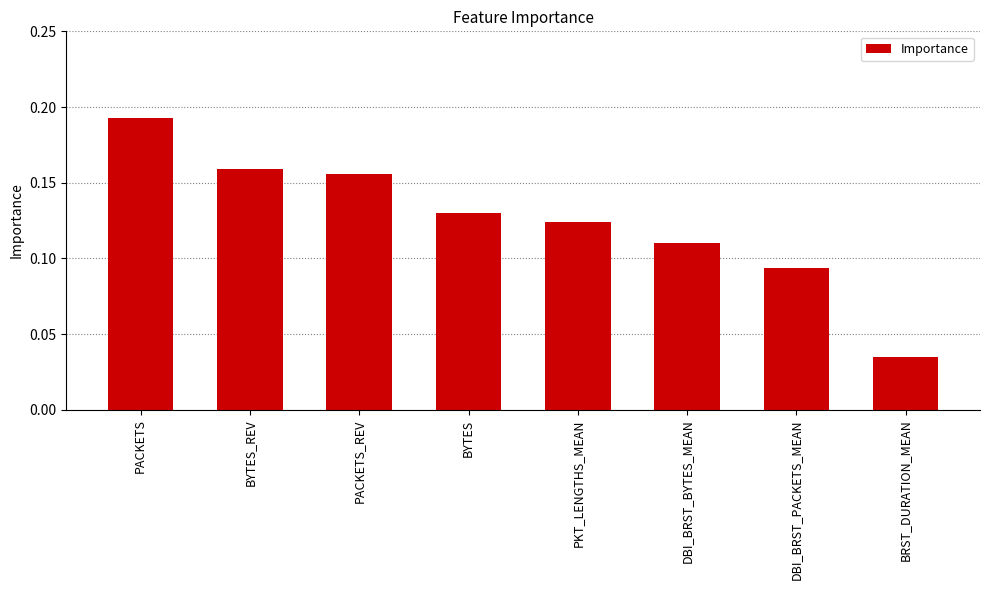

List the labels in order of value, largest first.

PACKETS, BYTES_REV, PACKETS_REV, BYTES, PKT_LENGTHS_MEAN, DBI_BRST_BYTES_MEAN, DBI_BRST_PACKETS_MEAN, BRST_DURATION_MEAN